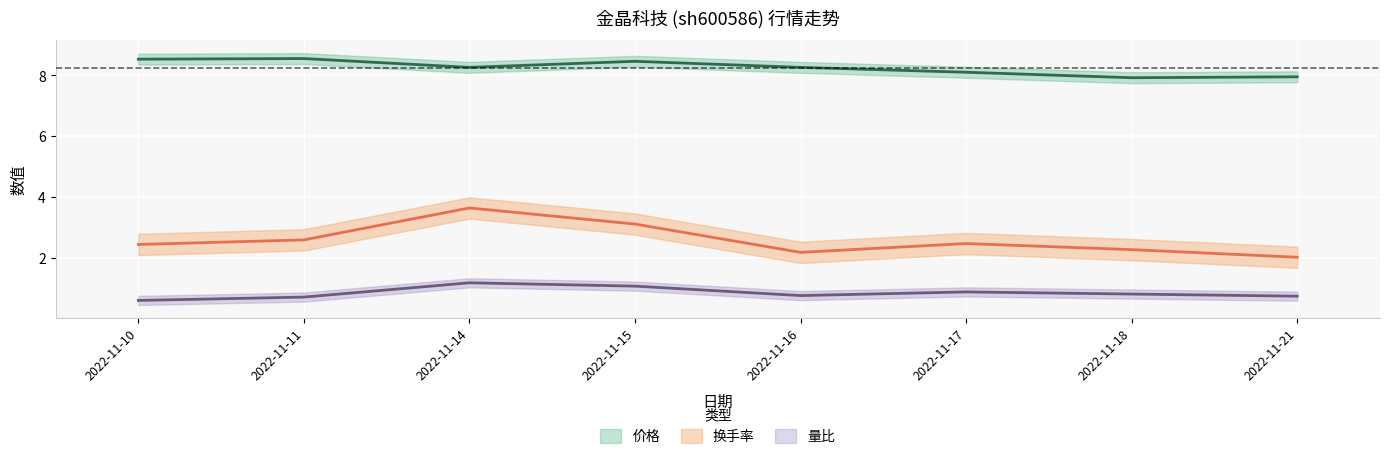

True or false: 换手率 and 价格 cross at least once.

False